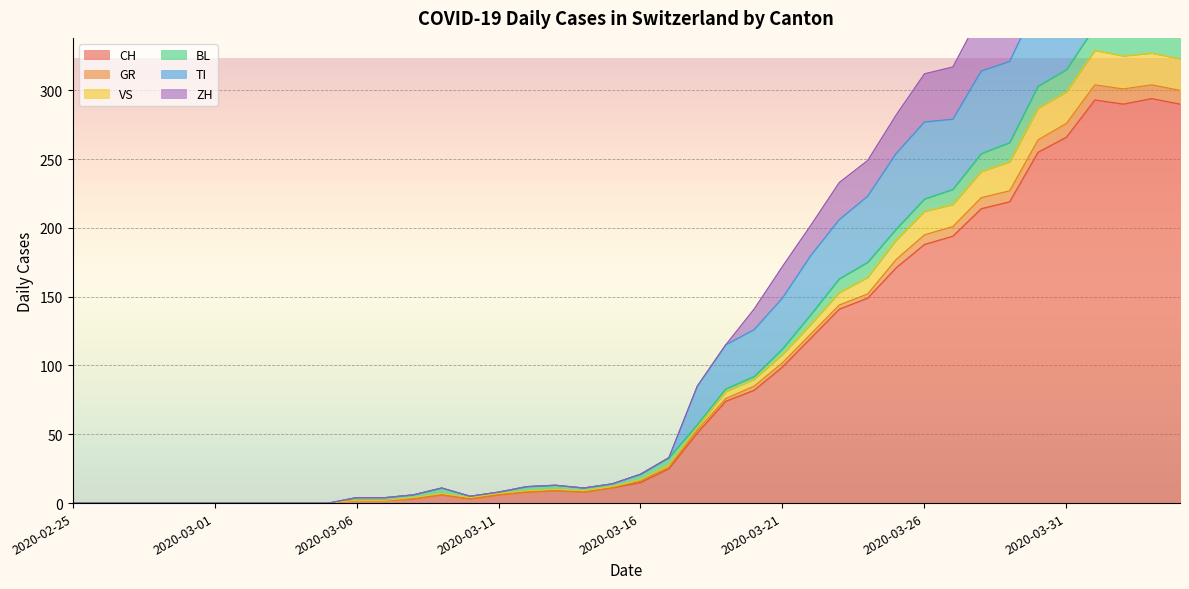

Is it true that CH equals -202 at 2020-02-25?

False